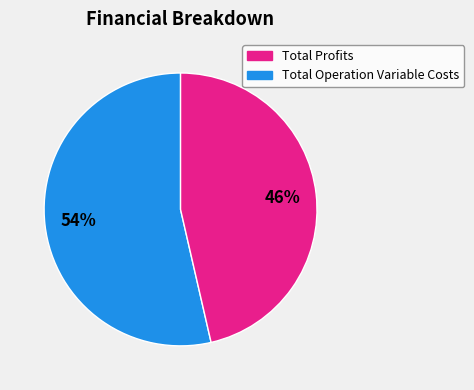

To the nearest percent, what is the average slice percentage?

50%